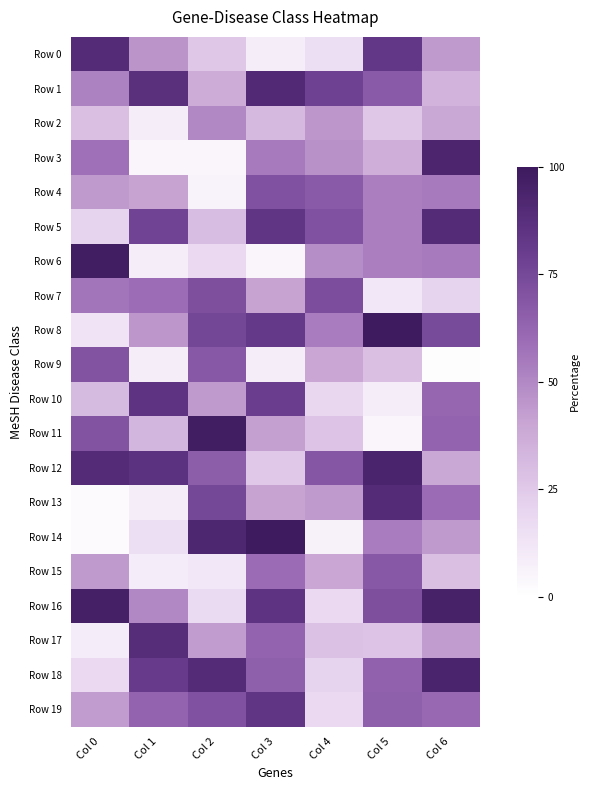

Which series has the largest total across all categories?

Row 12